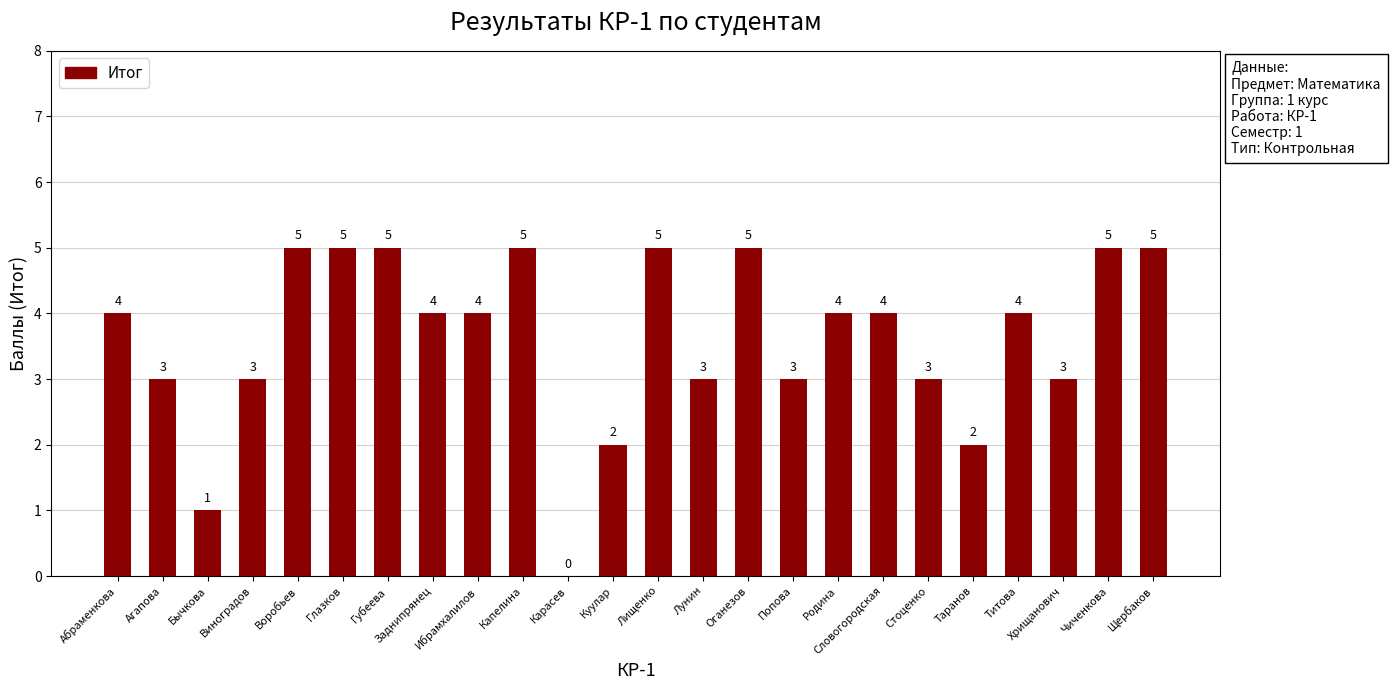

Reading left to right, what are all the values shown in this chart?

Абраменкова=4	Агапова=3	Бычкова=1	Виноградов=3	Воробьев=5	Глазков=5	Губеева=5	Заднипрянец=4	Ибрамхалилов=4	Капелина=5	Карасев=0	Куулар=2	Лищенко=5	Лунин=3	Оганезов=5	Попова=3	Родина=4	Словогородская=4	Стоценко=3	Таранов=2	Титова=4	Хрищанович=3	Чиченкова=5	Щербаков=5